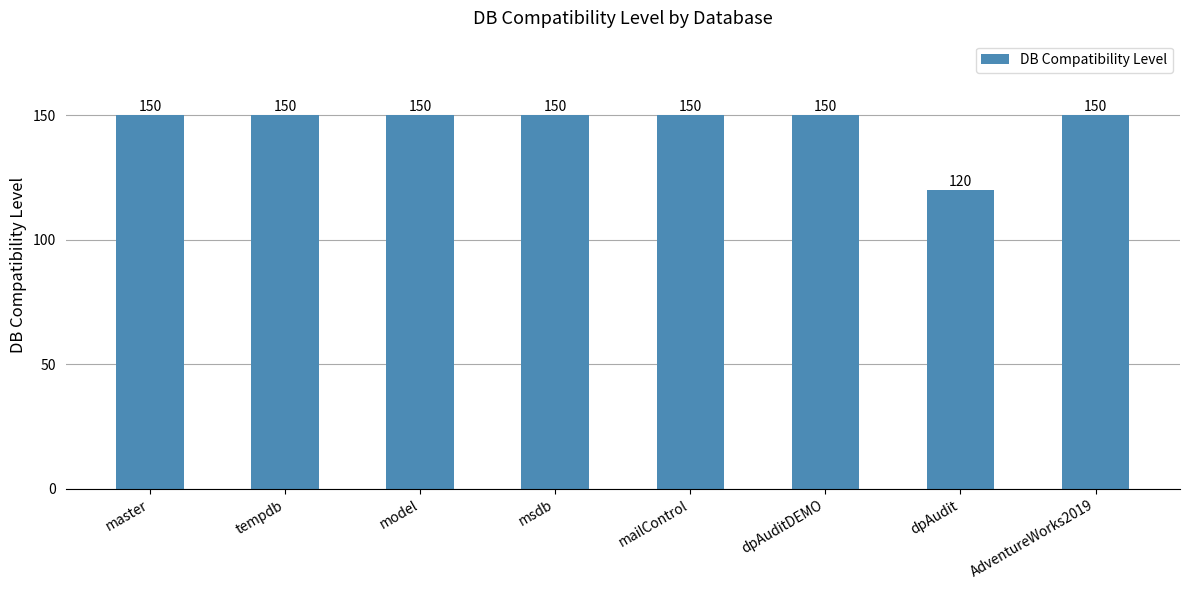

What is the value of the 6th bar from the left?

150